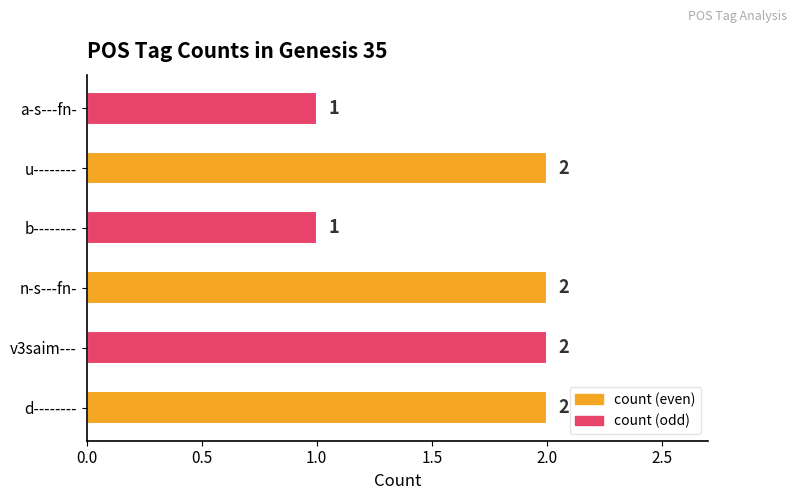

What is the sum of all values?

10